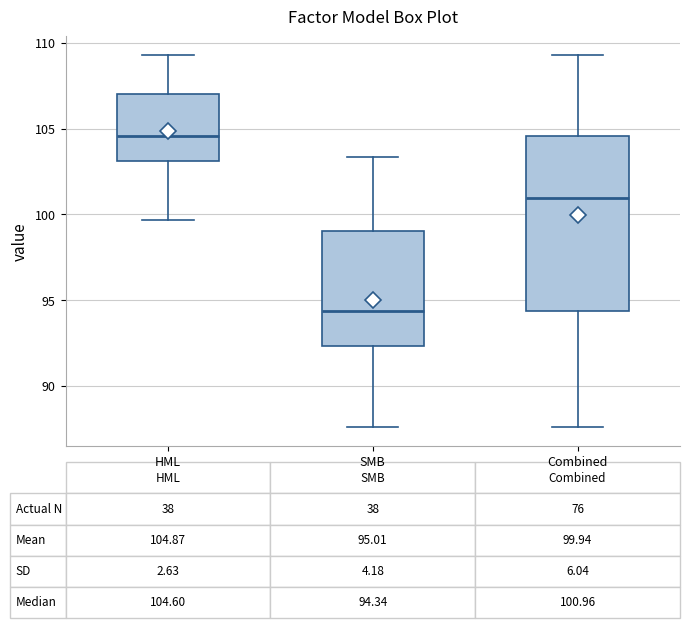

Which box is the tallest, from its lower edge to its upper edge?

Combined